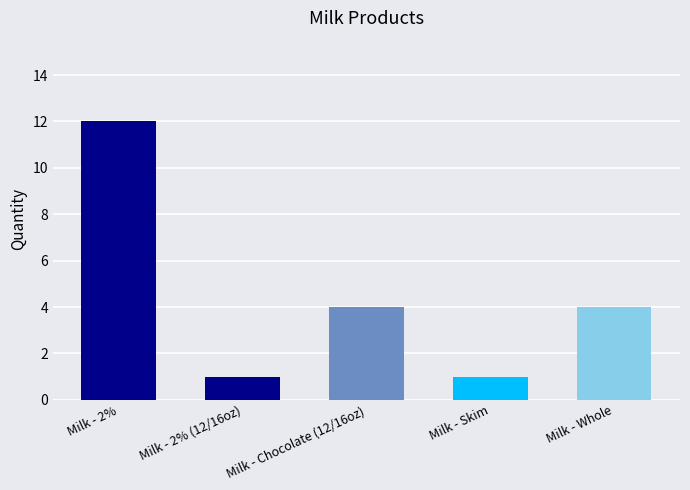

What is the average value?

4